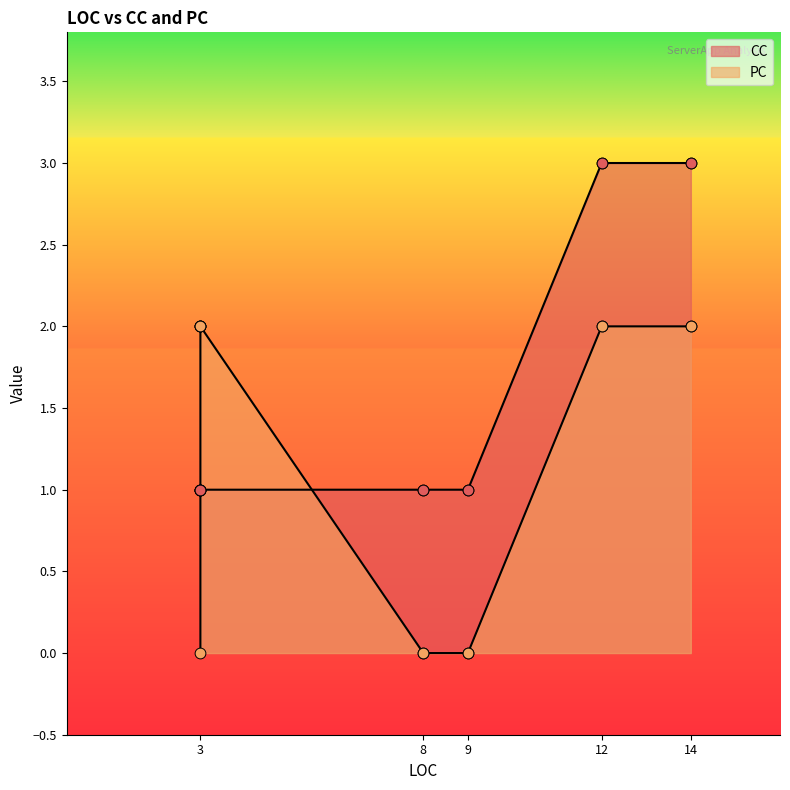

Which series has the largest total across all categories?

CC